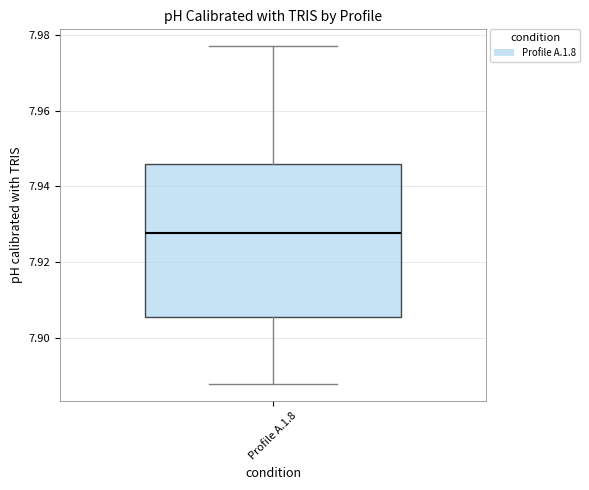

Where is the upper edge of the box for Profile A.1.8 on the y-axis? The values are not printed on the chart, so give them approximately, as read against the axis.

7.946